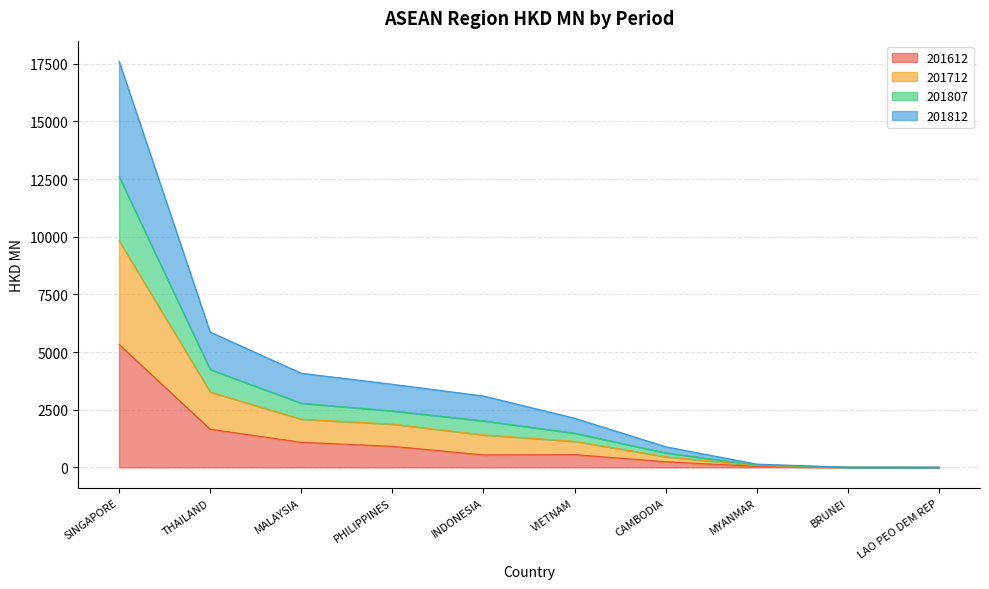

The 201612 series shows 1822.1 at SINGAPORE. True or false?

False